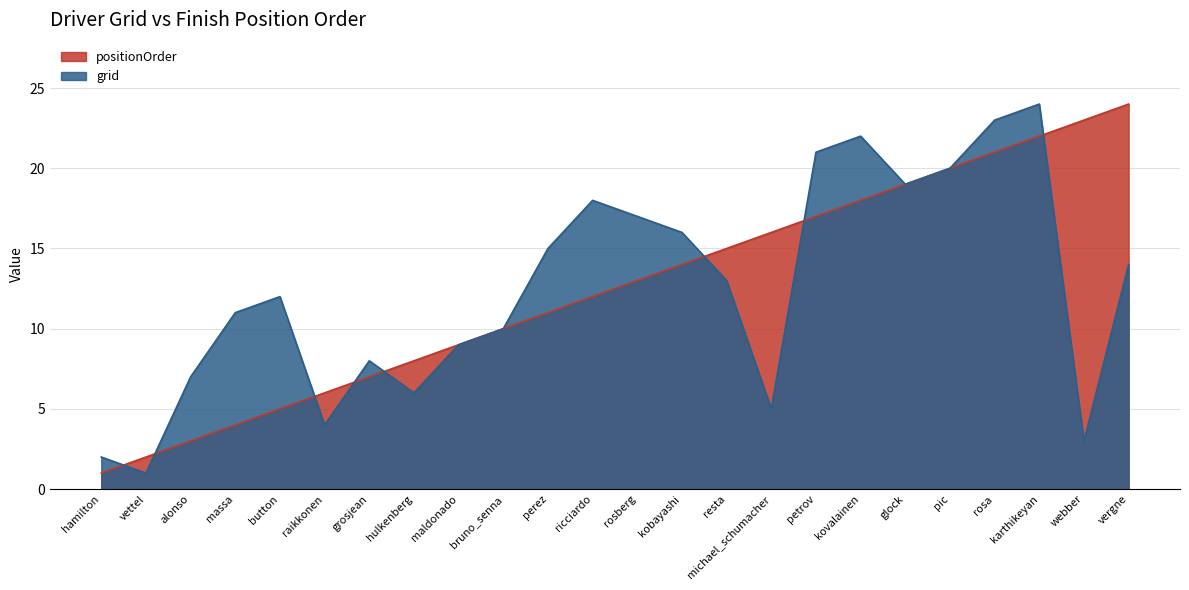

Does the chart have visible grid lines?

Yes